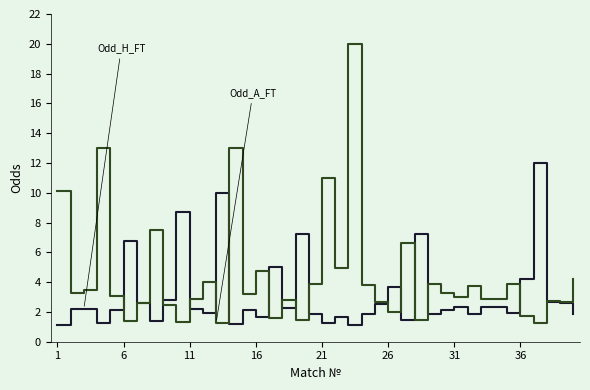

What is the smallest value displayed?

1.1